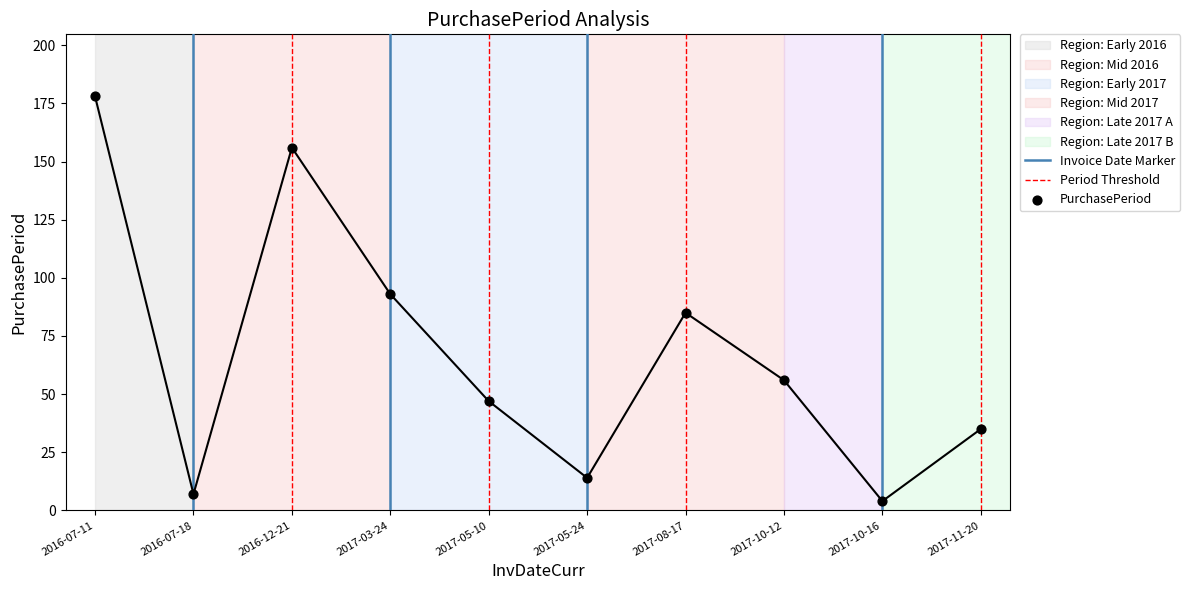

What is the change in value from 2016-07-18 to 2017-08-17?

+78